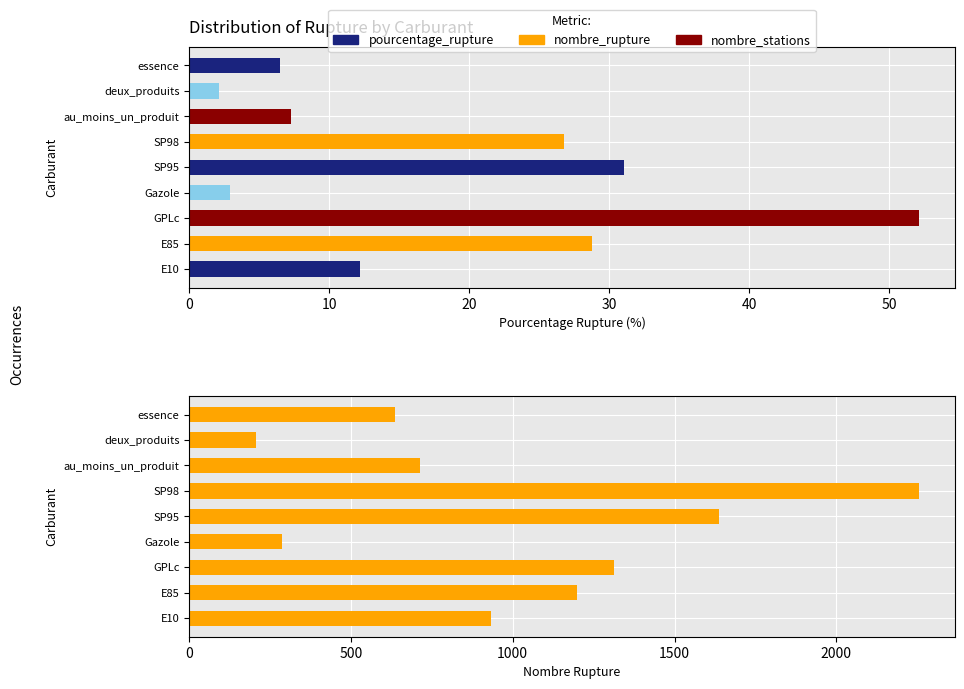

Reading left to right, list all the values displayed in this chart.

pourcentage_rupture: 12.2	28.8	52.1	2.9	31.0	26.7	7.3	2.1	6.5
nombre_rupture: 933.0	1200.0	1314.0	286.0	1637.0	2254.0	714.0	208.0	636.0